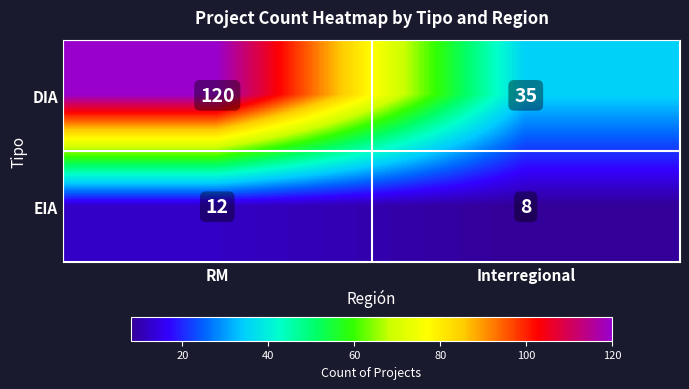

Reading left to right, what are all the values shown in this chart?

DIA: 120	35
EIA: 12	8